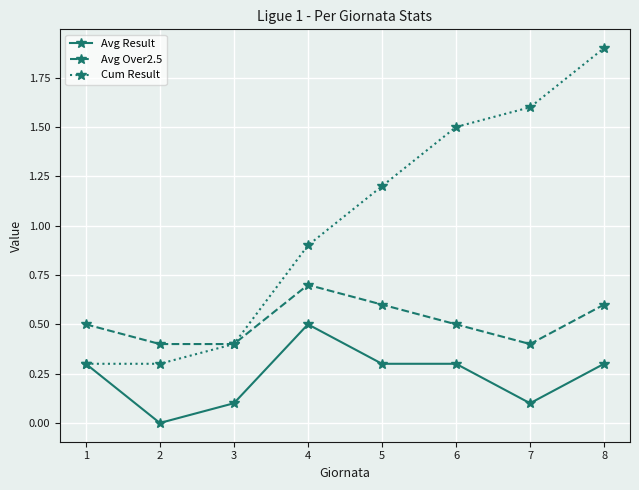

Reading left to right, list all the values displayed in this chart.

Avg Result: 1=0.3	2=0.0	3=0.1	4=0.5	5=0.3	6=0.3	7=0.1	8=0.3
Avg Over2.5: 1=0.5	2=0.4	3=0.4	4=0.7	5=0.6	6=0.5	7=0.4	8=0.6
Cum Result: 1=0.3	2=0.3	3=0.4	4=0.9	5=1.2	6=1.5	7=1.6	8=1.9